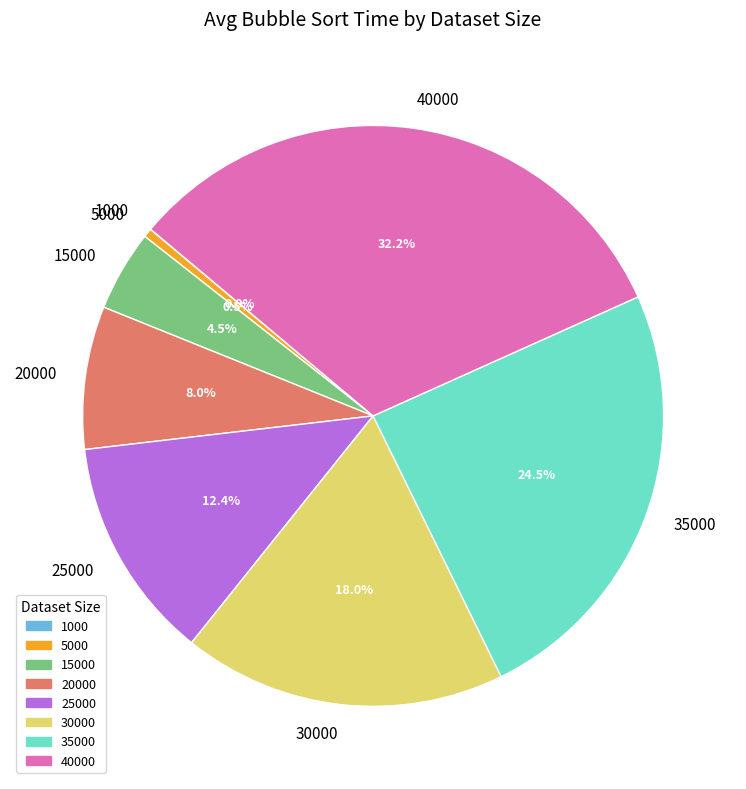

Which slice is the largest?

40000